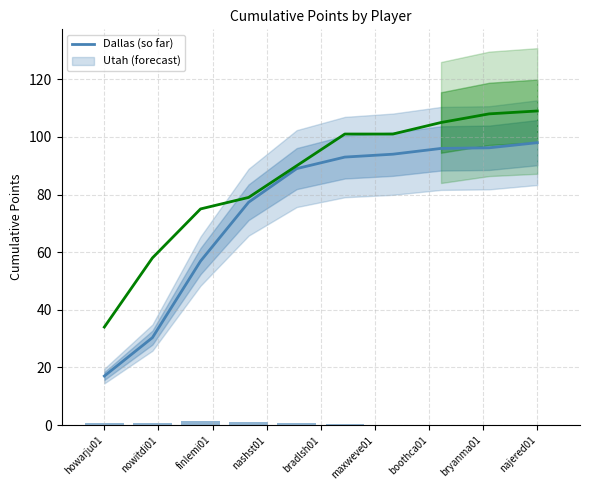

What is the average value of the Dallas (so far) series?

74.8